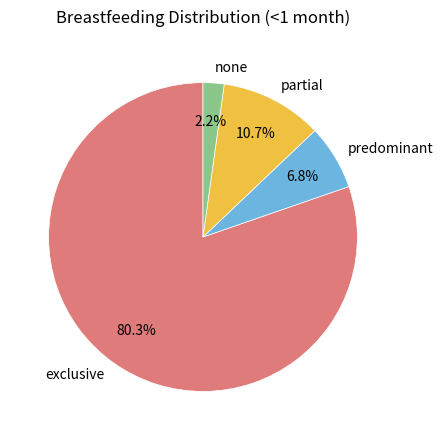

To the nearest percent, what is the combined percentage of predominant and exclusive?

87%